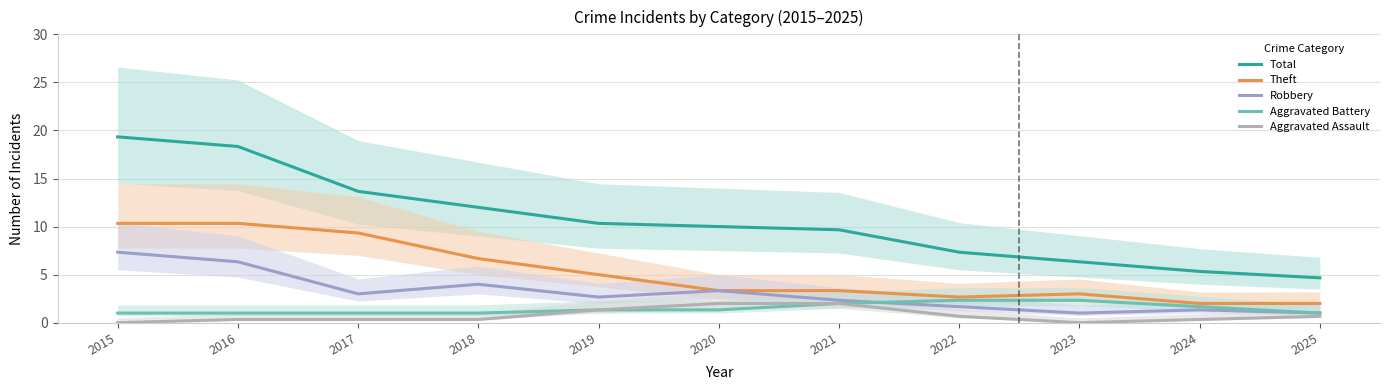

What is the value of the Theft point at the 2nd from the left?

10.3